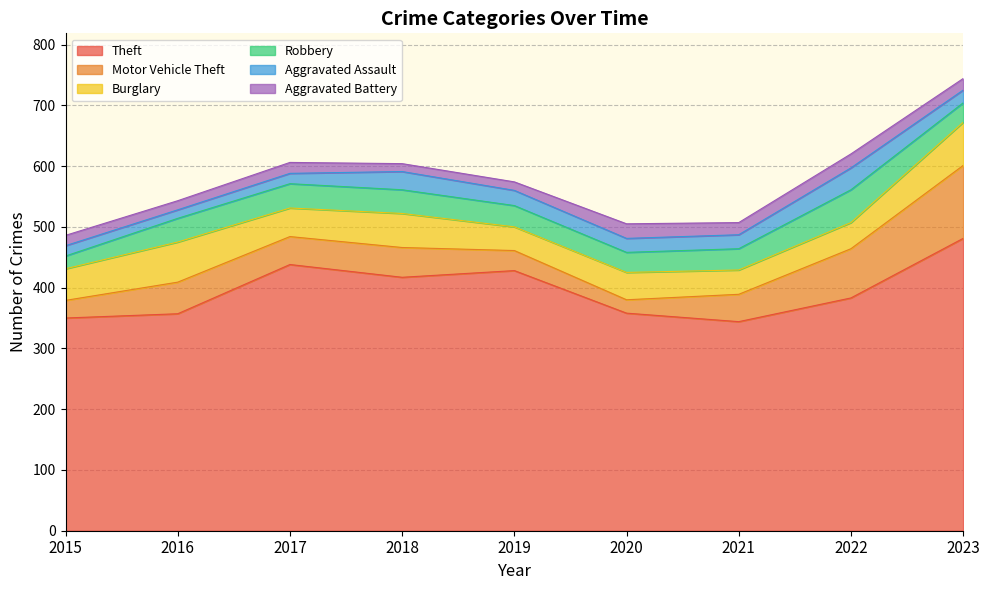

How many lines are shown in the chart?

6